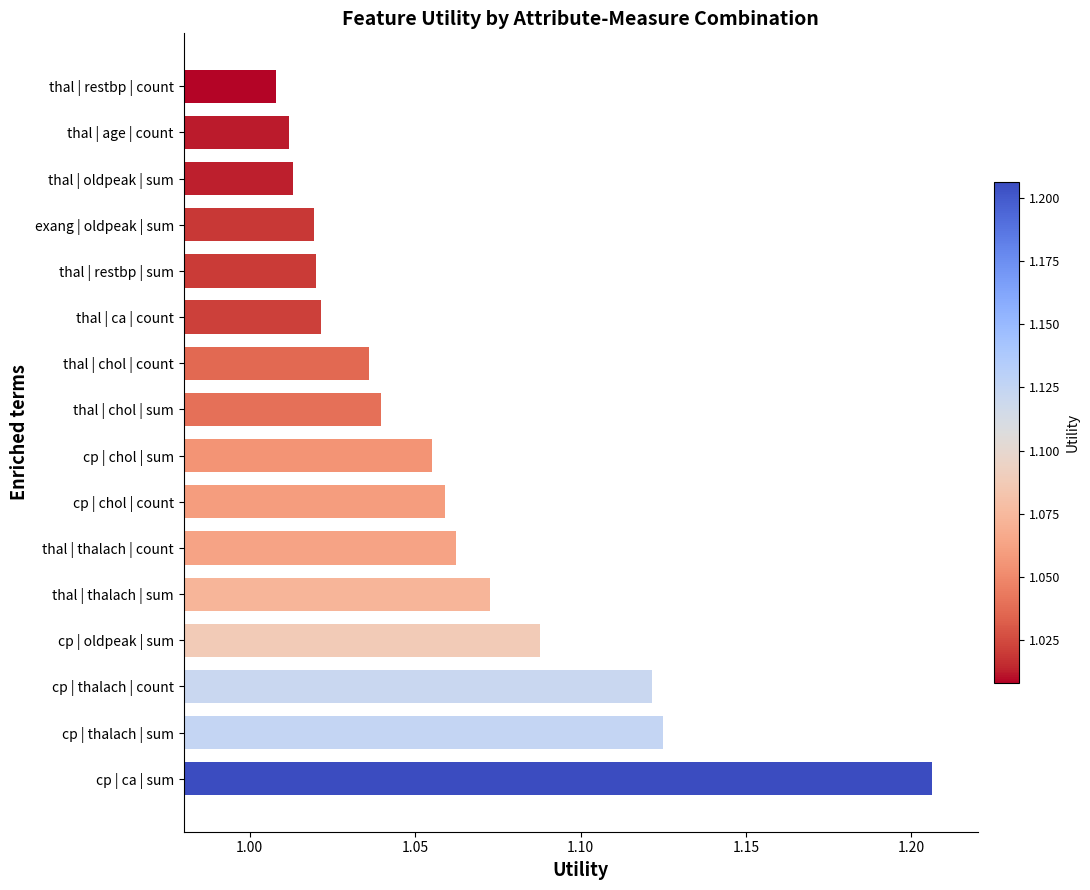

What is the sum of all values?

17.0